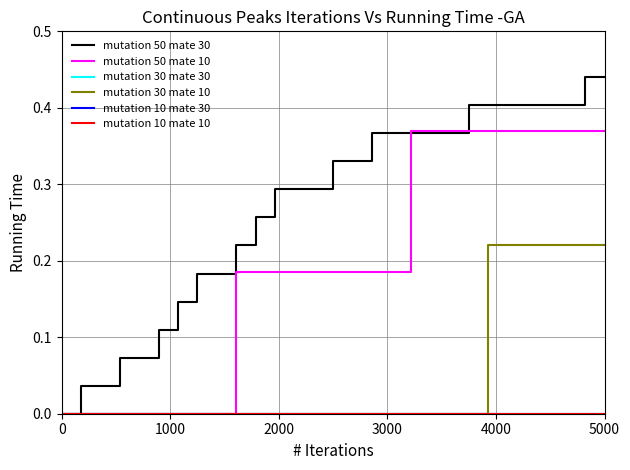

Does the chart display data point markers on the line(s)?

No